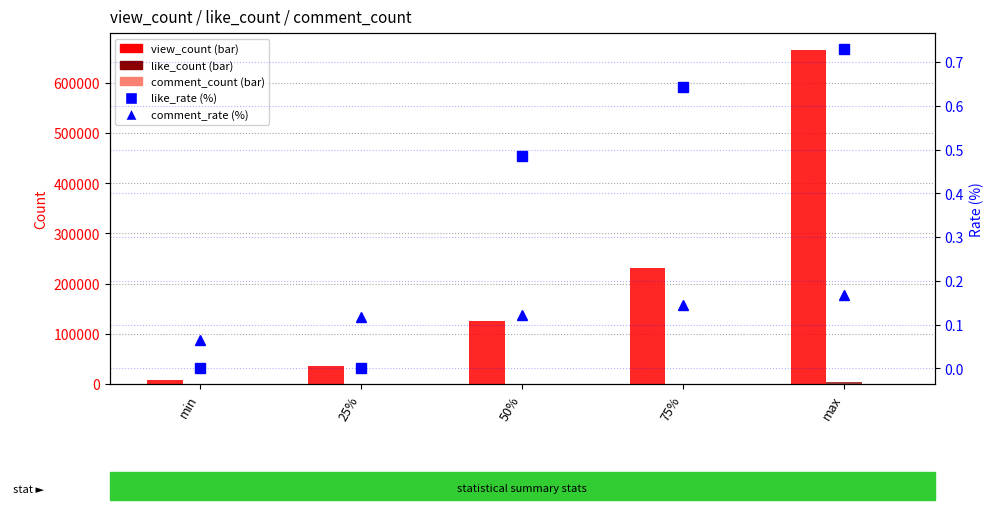

What is the total value across all series at max?

669763.9